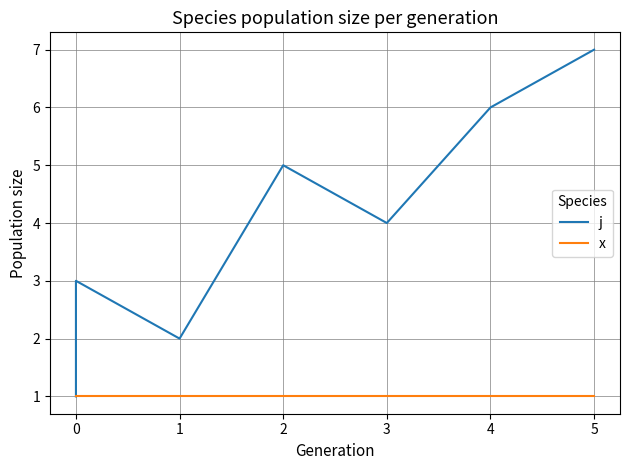

What are all the series names shown in the legend?

j, x